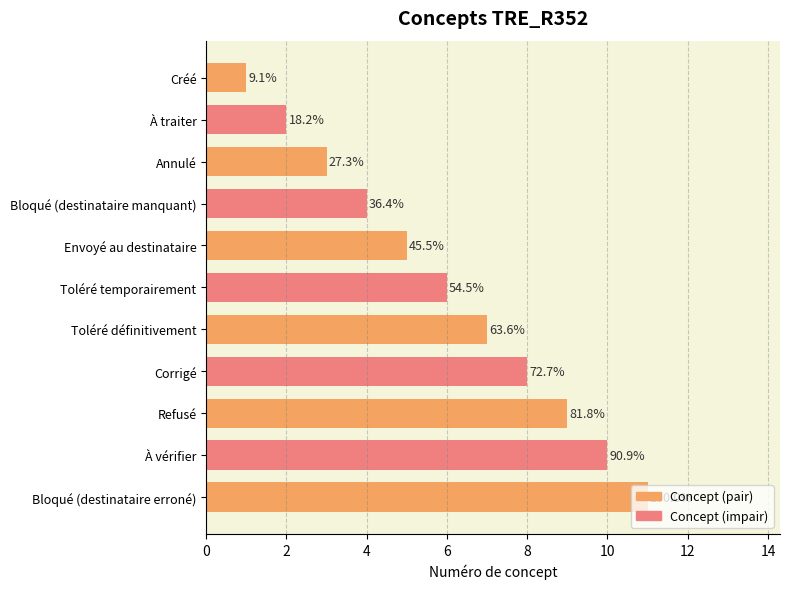

What is the greatest value displayed?

11